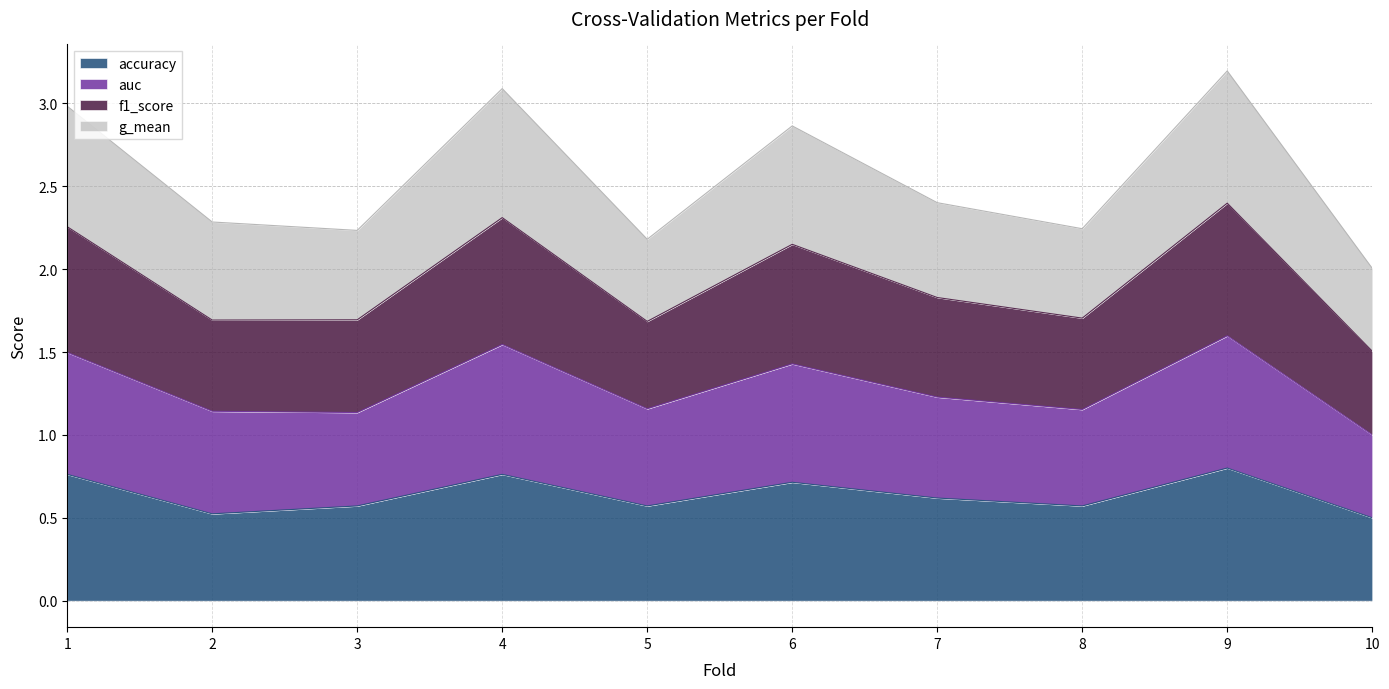

Is it true that auc equals 1.2 at 7?

True